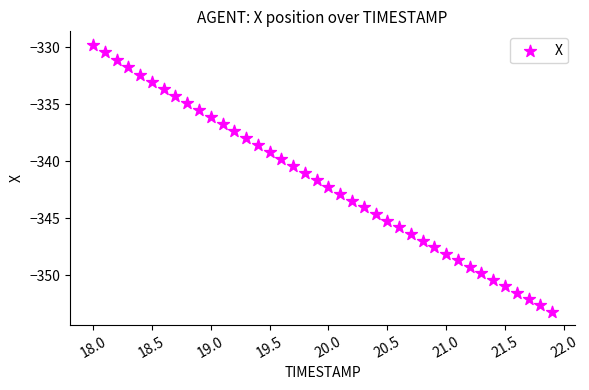

What is the range of X values (max minus min)?

3.9